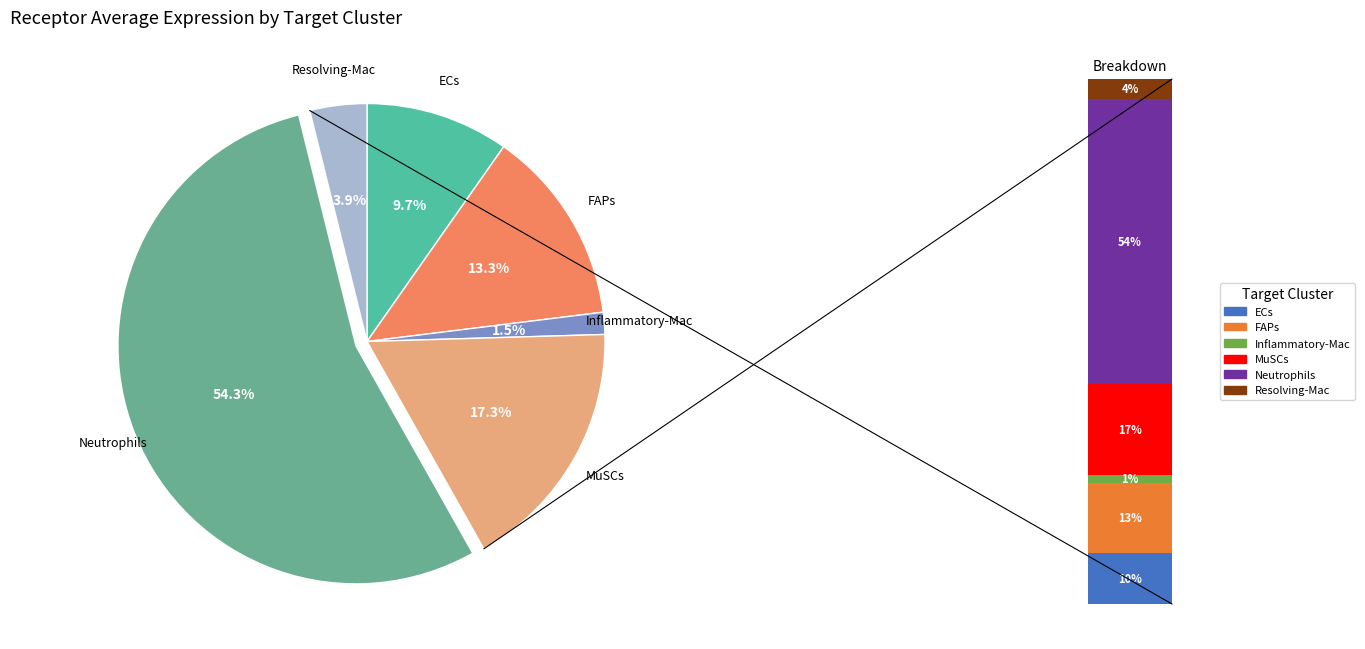

To the nearest percent, what is the difference between the MuSCs and FAPs slice percentages?

4%